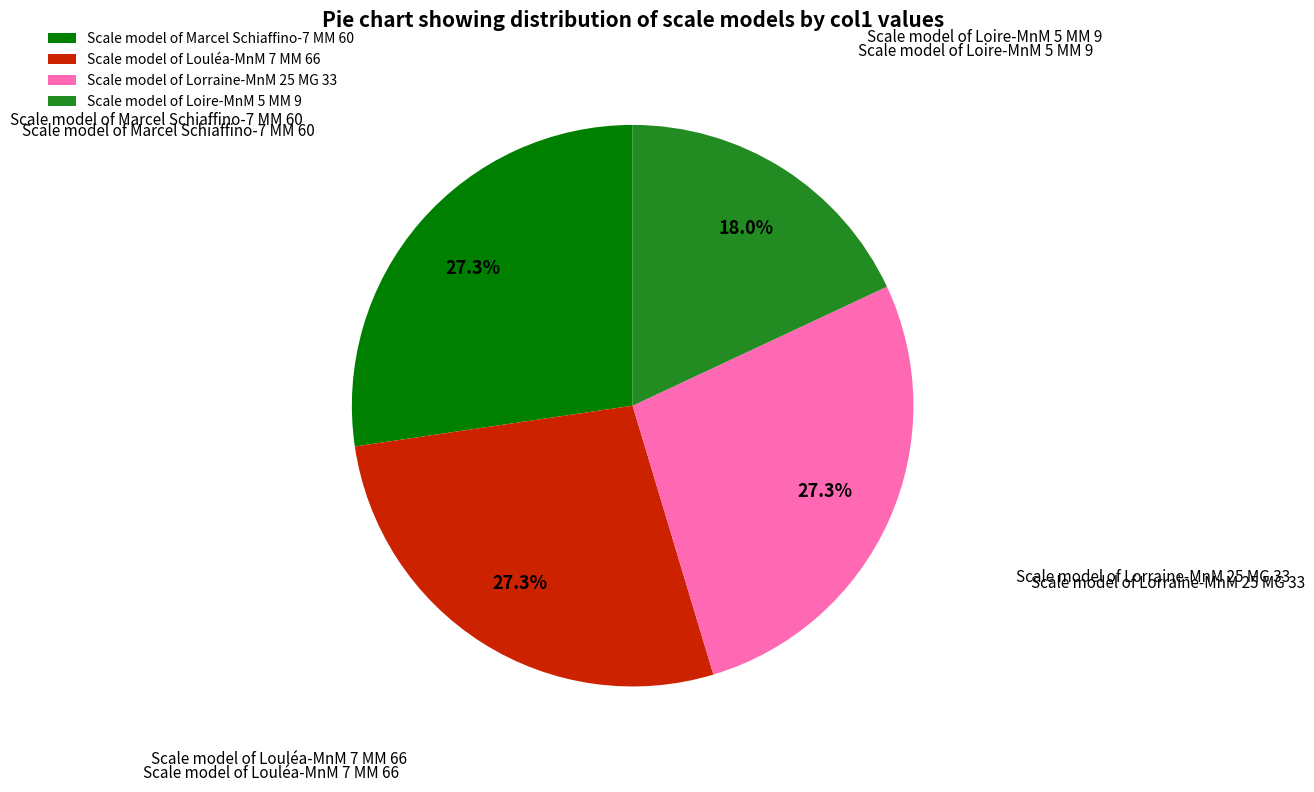

How much of the chart is everything except Scale model of Loire-MnM 5 MM 9?

82.0%